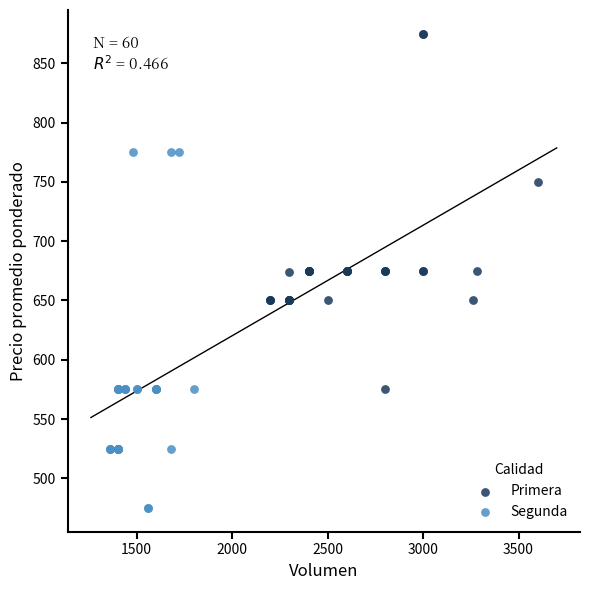

Which series reaches the maximum Y coordinate?

Primera